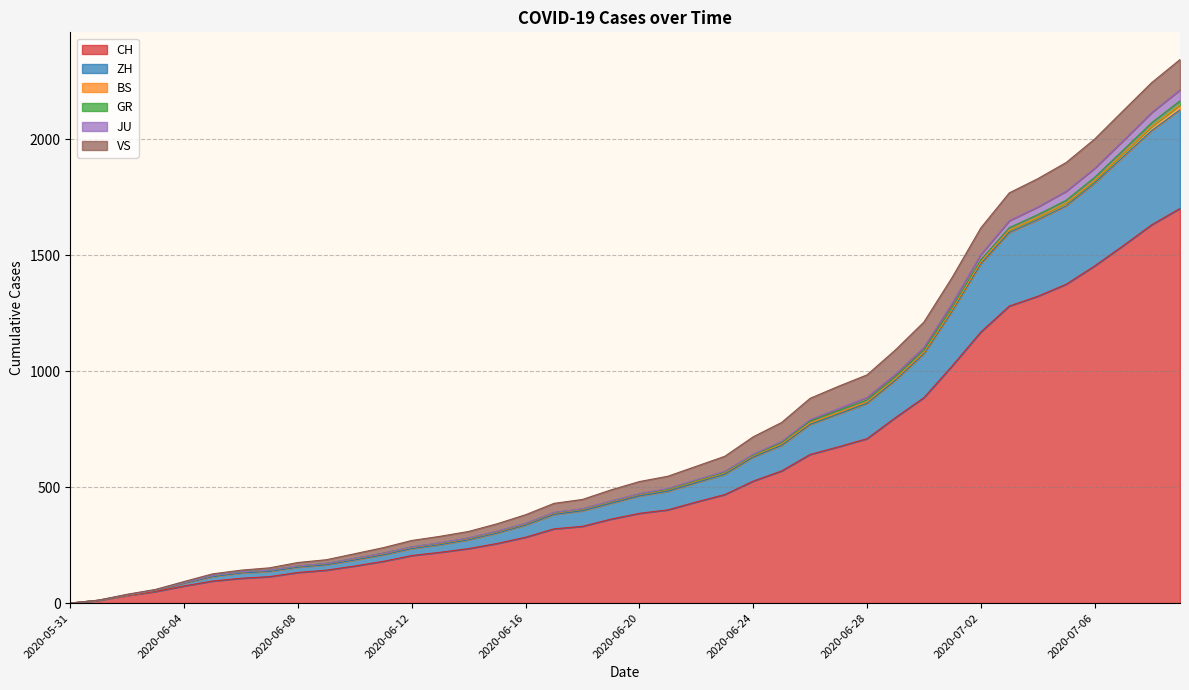

Rank the categories by GR value from highest to lowest.

2020-07-09, 2020-07-08, 2020-07-07, 2020-07-06, 2020-07-05, 2020-07-04, 2020-07-03, 2020-07-02, 2020-07-01, 2020-06-30, 2020-06-29, 2020-06-28, 2020-06-27, 2020-06-26, 2020-06-25, 2020-06-24, 2020-06-23, 2020-06-22, 2020-06-21, 2020-06-20, 2020-06-19, 2020-06-18, 2020-06-17, 2020-06-16, 2020-06-15, 2020-06-14, 2020-06-13, 2020-06-12, 2020-06-11, 2020-06-10, 2020-06-09, 2020-06-08, 2020-06-07, 2020-06-06, 2020-06-05, 2020-06-04, 2020-06-03, 2020-06-02, 2020-06-01, 2020-05-31